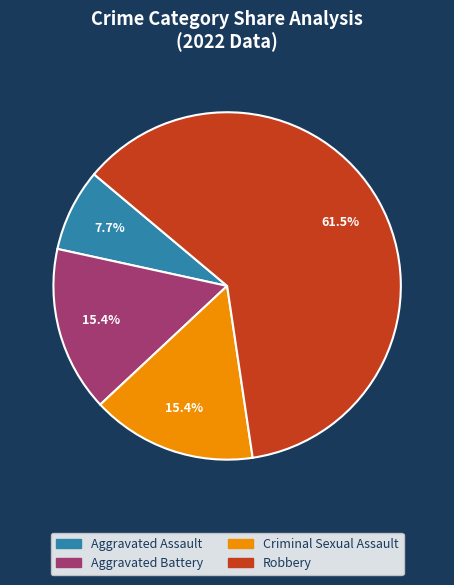

Which category has the smallest portion of the pie?

Aggravated Assault